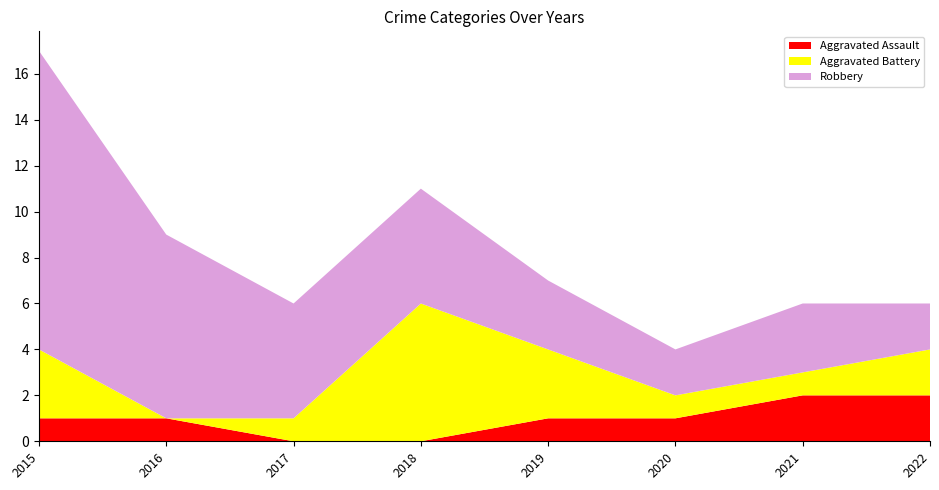

Reading left to right, extract all data points from this chart.

Aggravated Assault: 1	1	0	0	1	1	2	2
Aggravated Battery: 3	0	1	6	3	1	1	2
Robbery: 13	8	5	5	3	2	3	2